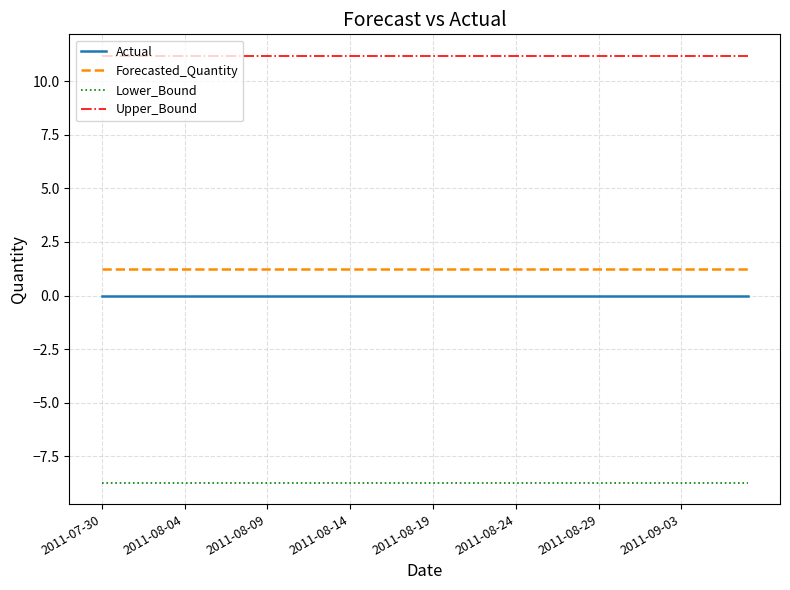

True or false: Upper_Bound and Forecasted_Quantity cross at least once.

False